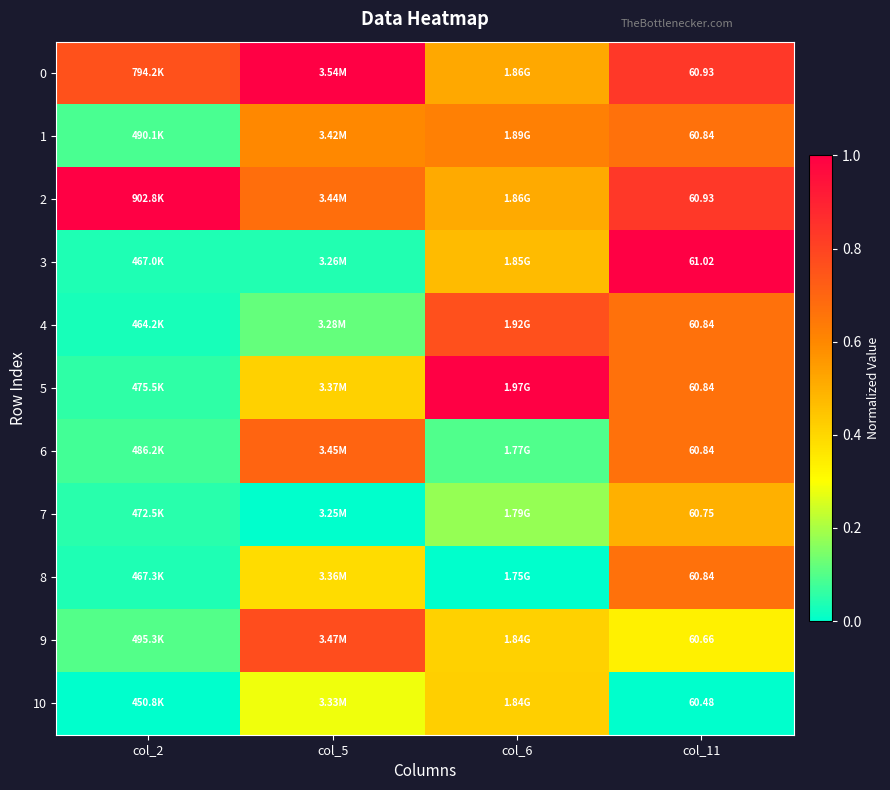

True or false: 0 has a value of 0.5 at col_6.

True